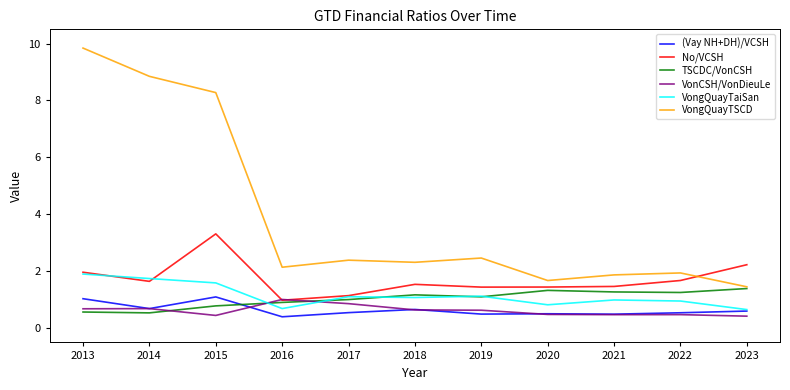

True or false: No/VCSH has a value of 2.3 at 2014.

False